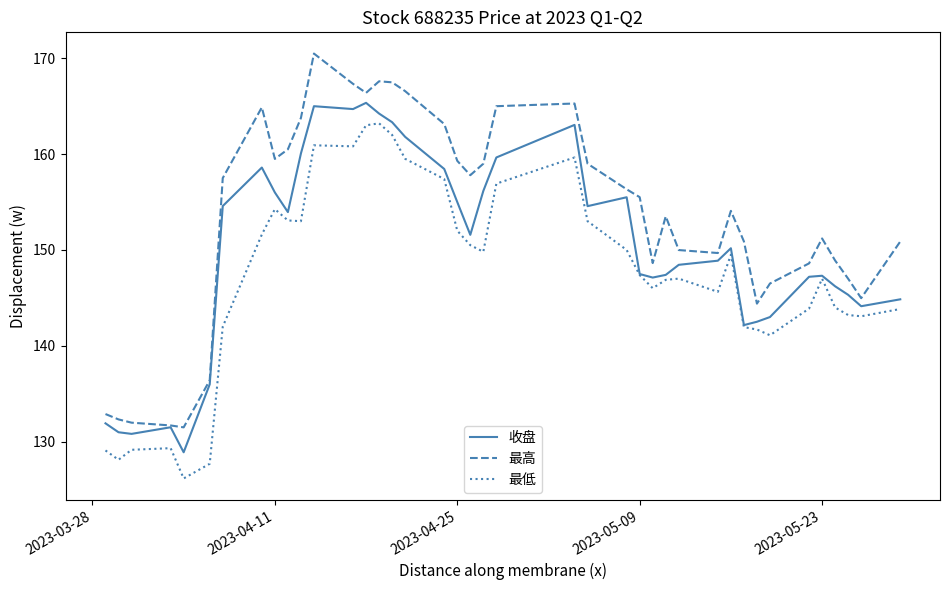

Which series has the largest total across all categories?

最高